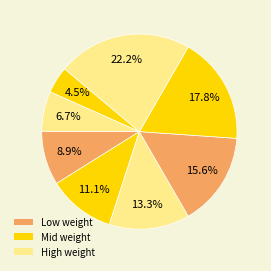

Count the number of slices in the pie.

8